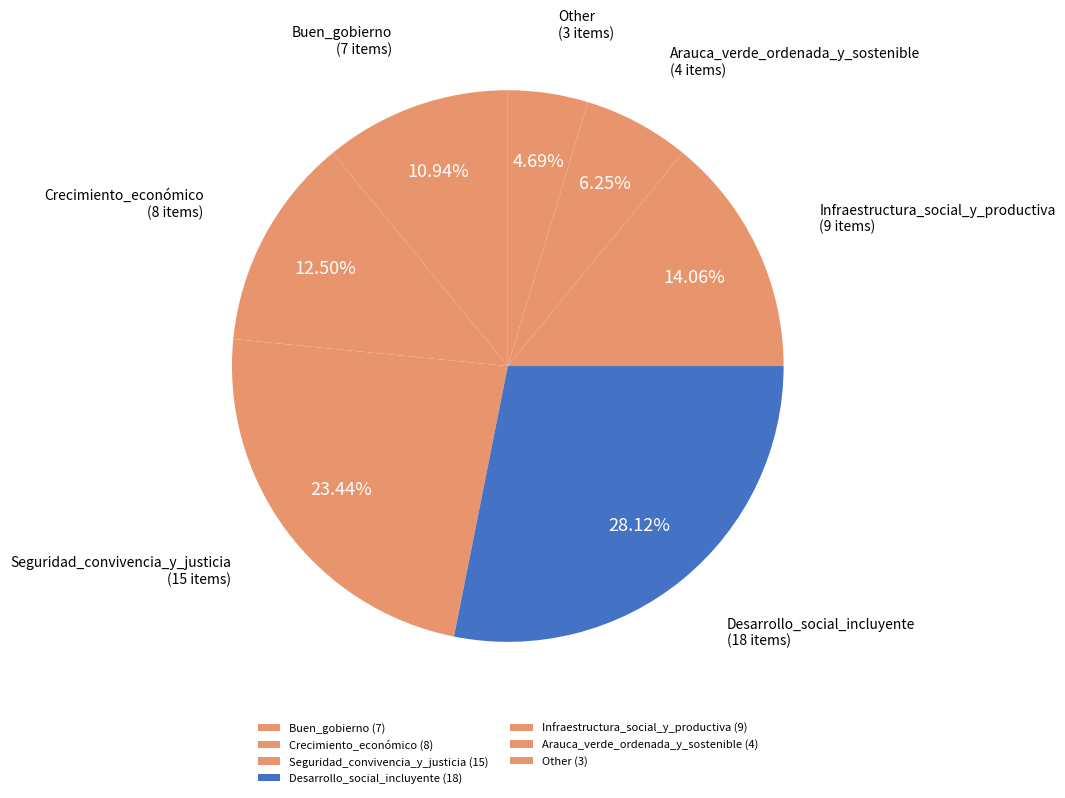

How many slices are in this pie chart?

7